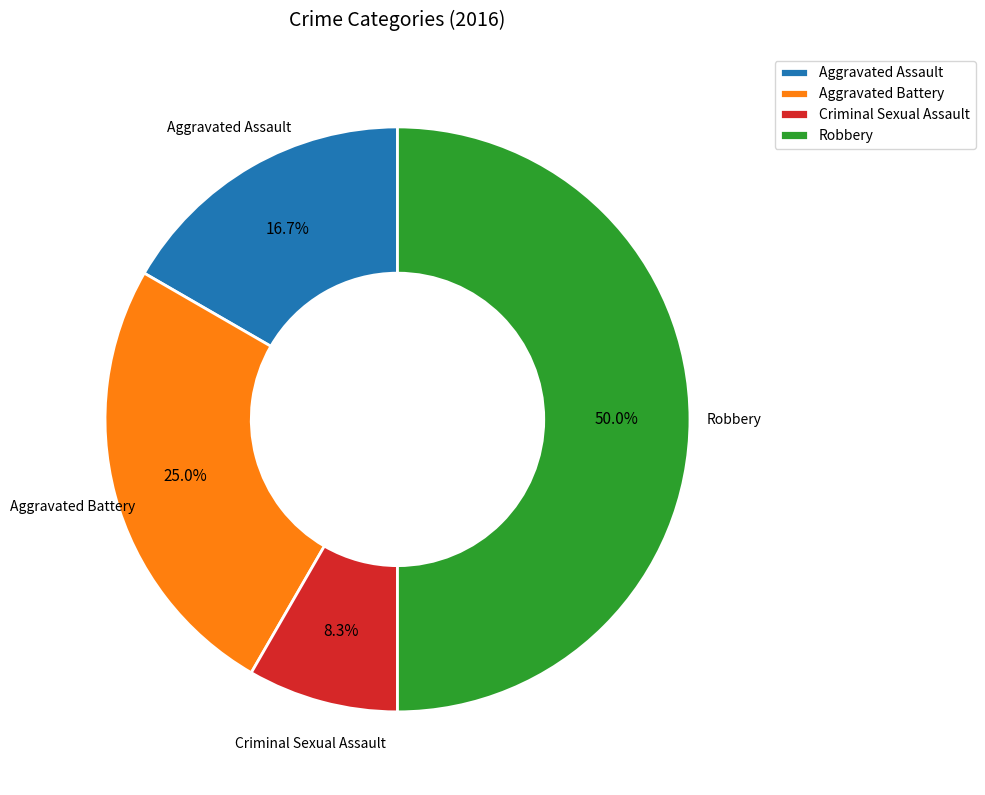

What is the largest slice in the pie chart?

Robbery